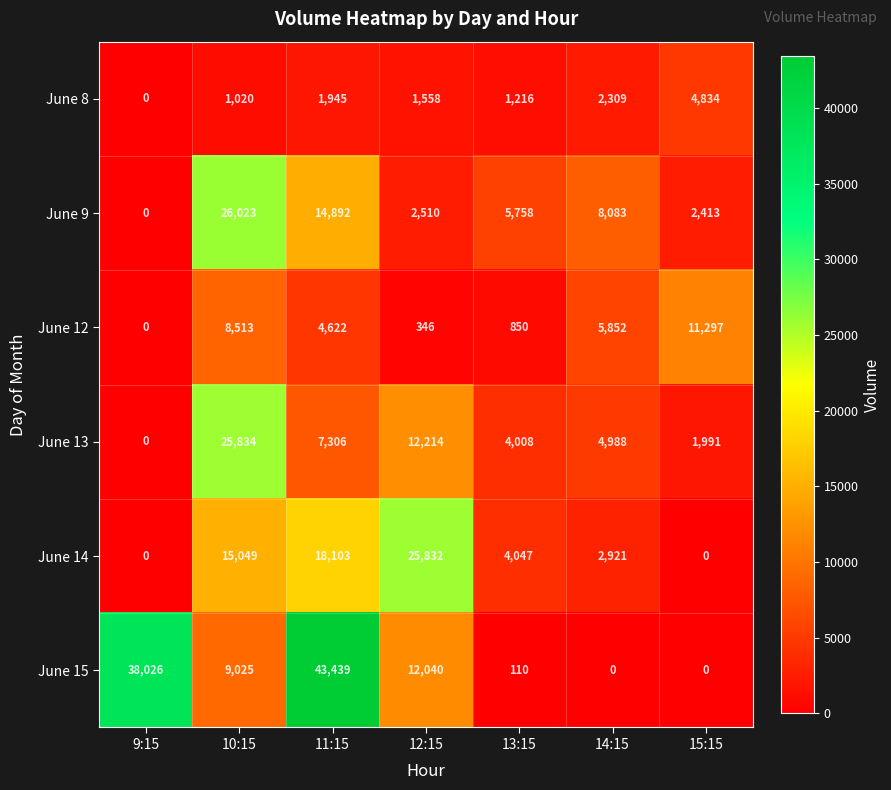

How many data points in June 13 are less than 4988?

3